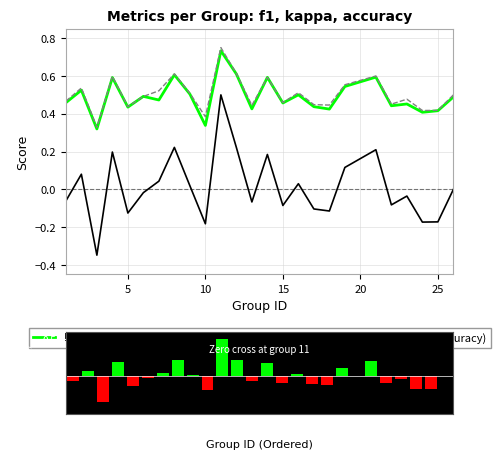

True or false: f1 has a value of 0.3 at 10.

True